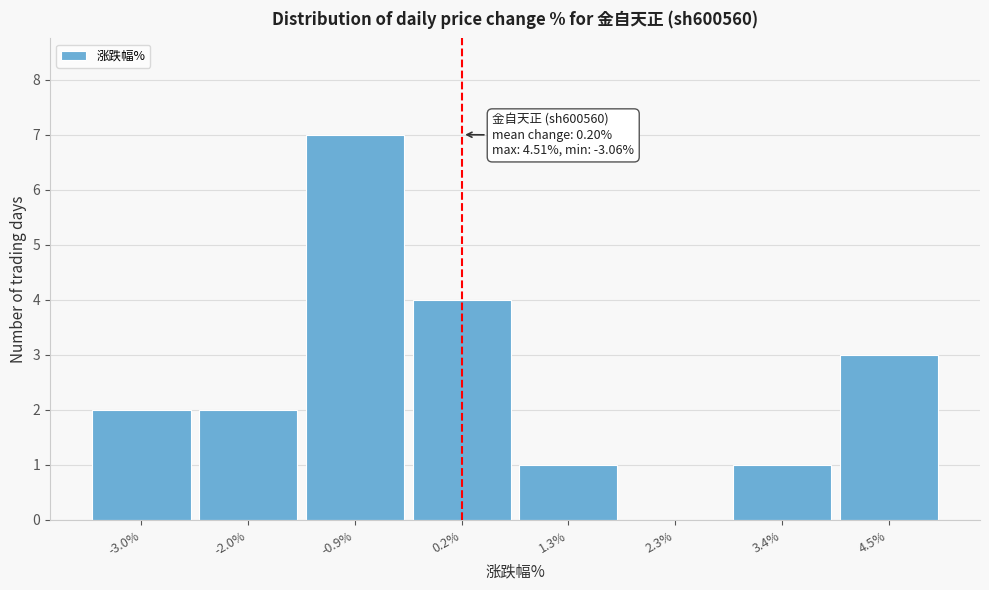

Which range on the x-axis has the tallest bar?

-1.4 to -0.4